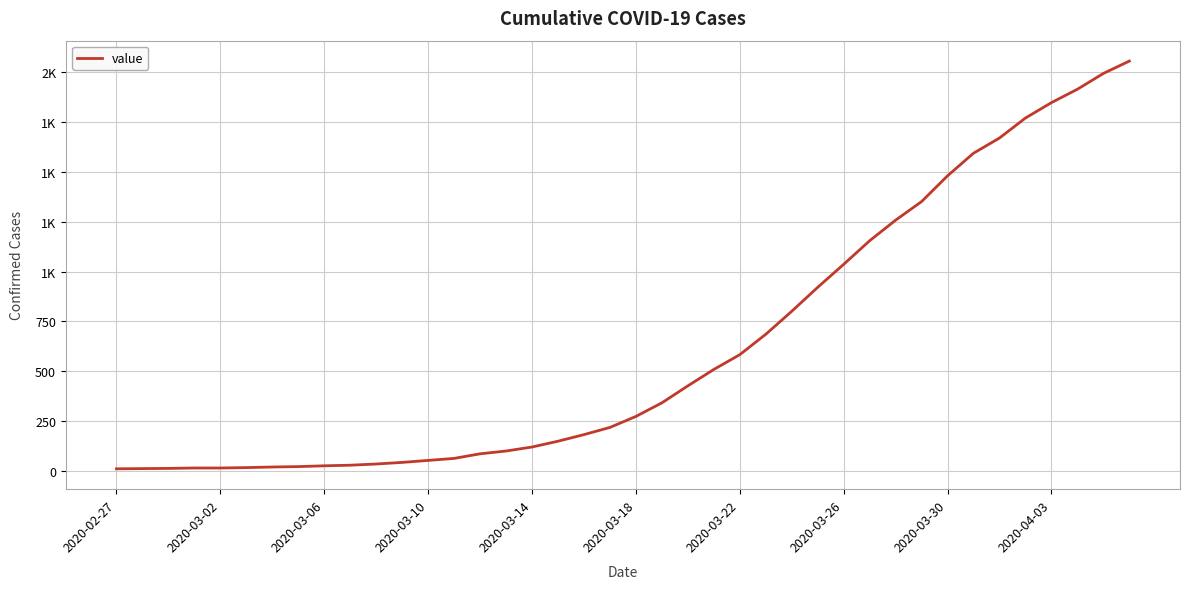

Is this an area chart (filled region under the line)?

No